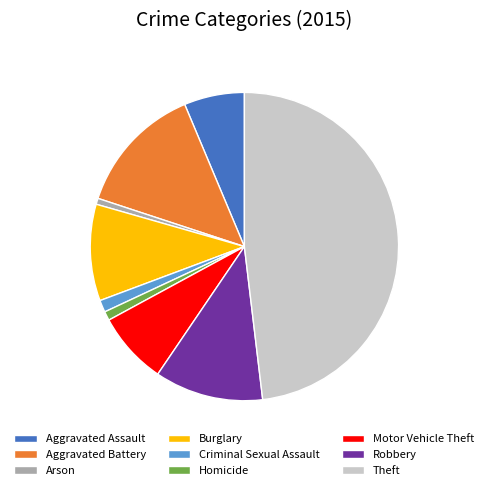

Between Homicide and Aggravated Battery, which is larger?

Aggravated Battery